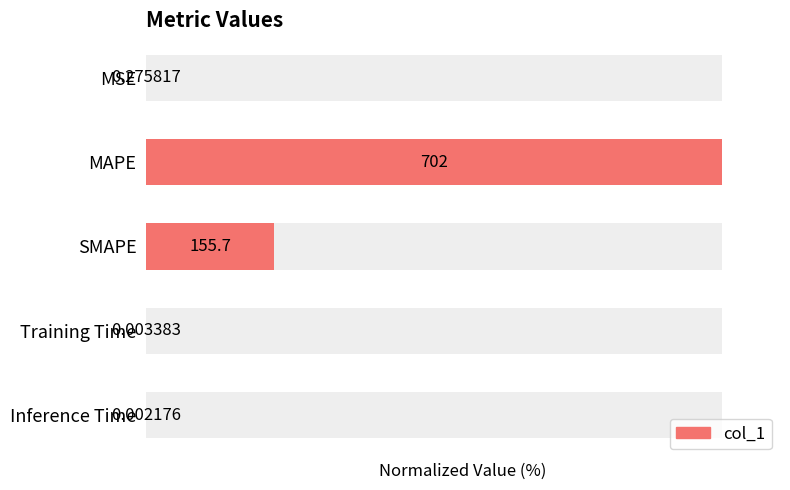

What is the difference between the second highest and minimum values?

22.2